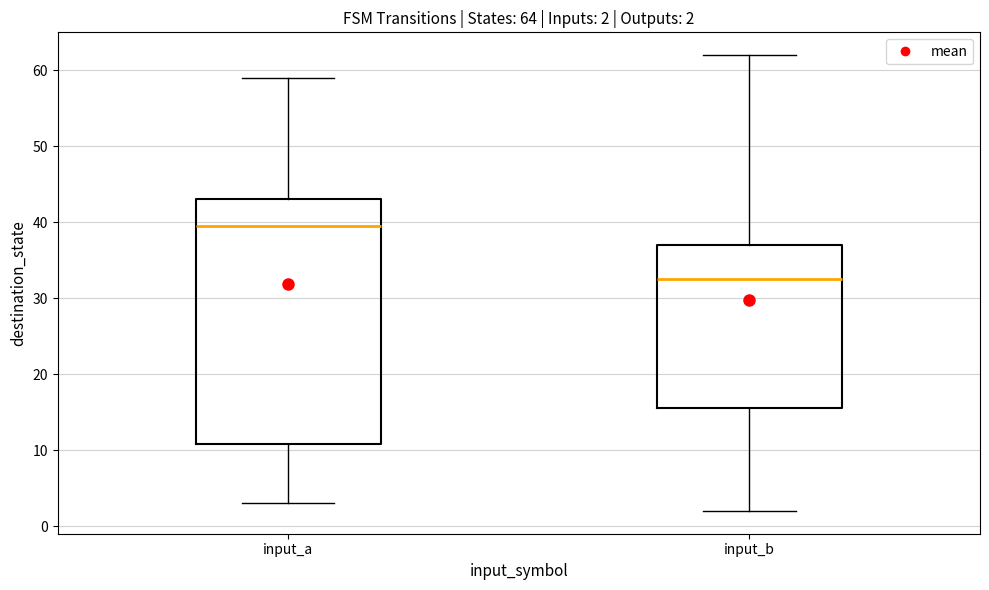

Which box is the tallest, from its lower edge to its upper edge?

input_a